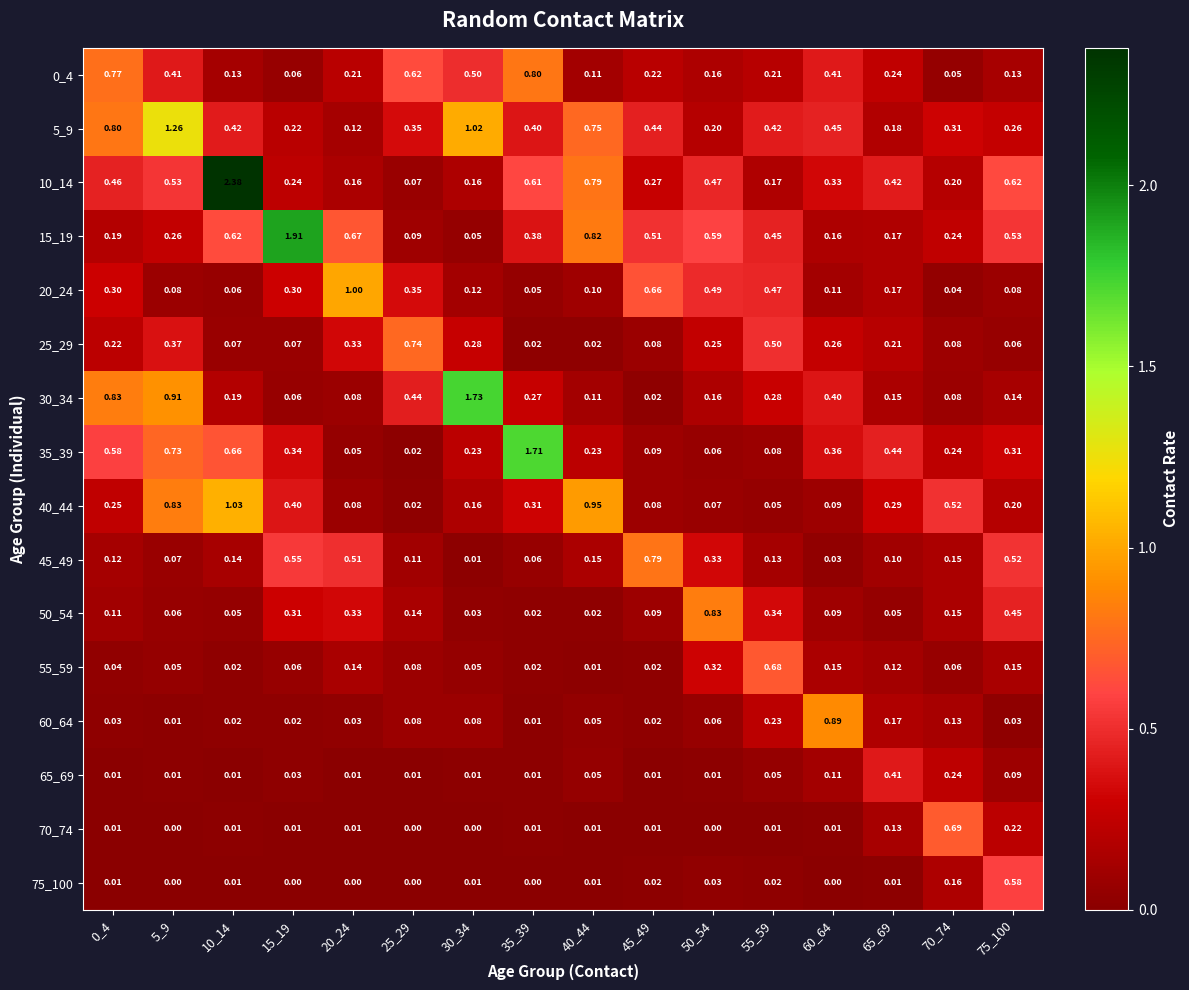

Is the value of 10_14 at 35_39 greater than the value of 0_4 at 55_59?

Yes